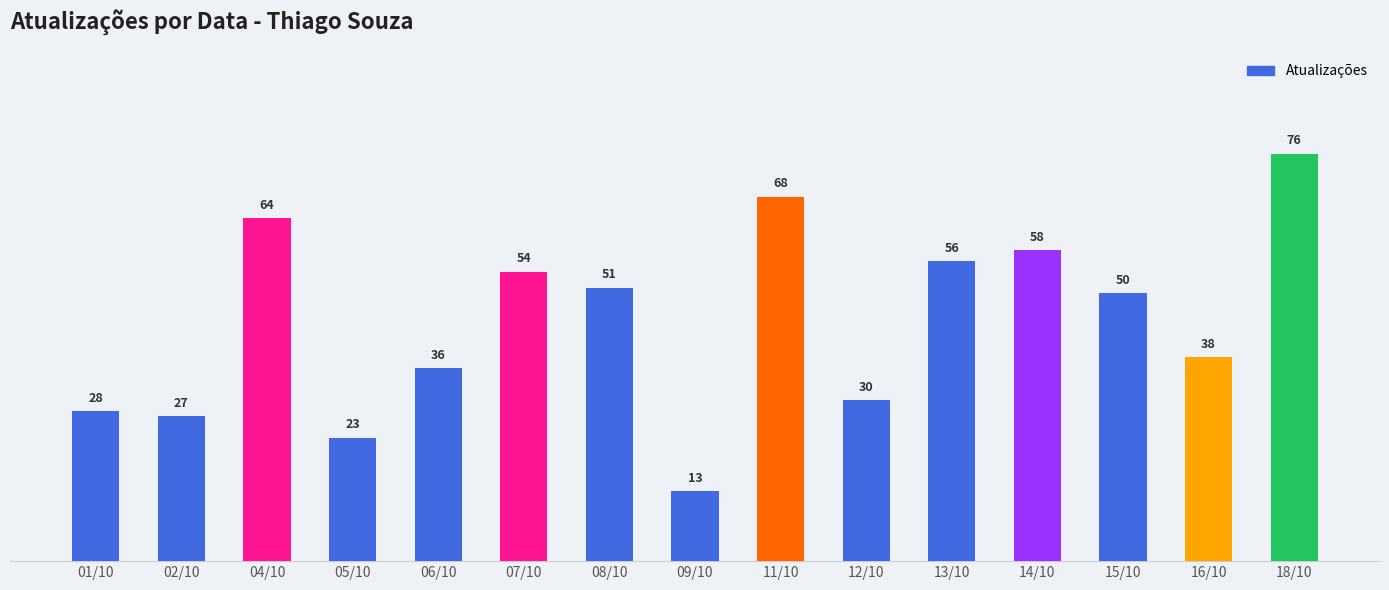

What is the average value?

45